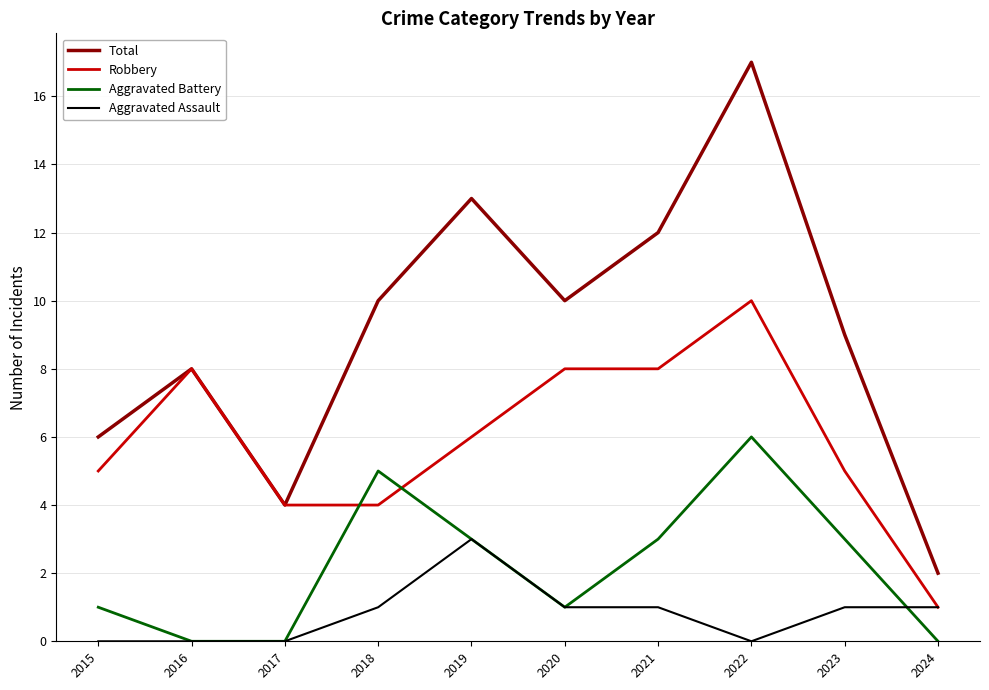

Reading left to right, extract all data points from this chart.

Total: 2015=6	2016=8	2017=4	2018=10	2019=13	2020=10	2021=12	2022=17	2023=9	2024=2
Robbery: 2015=5	2016=8	2017=4	2018=4	2019=6	2020=8	2021=8	2022=10	2023=5	2024=1
Aggravated Battery: 2015=1	2016=0	2017=0	2018=5	2019=3	2020=1	2021=3	2022=6	2023=3	2024=0
Aggravated Assault: 2015=0	2016=0	2017=0	2018=1	2019=3	2020=1	2021=1	2022=0	2023=1	2024=1